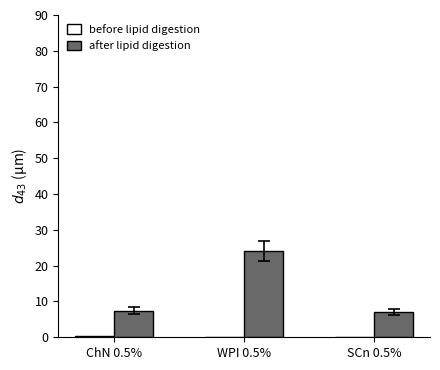

Which series has the largest total across all categories?

after lipid digestion